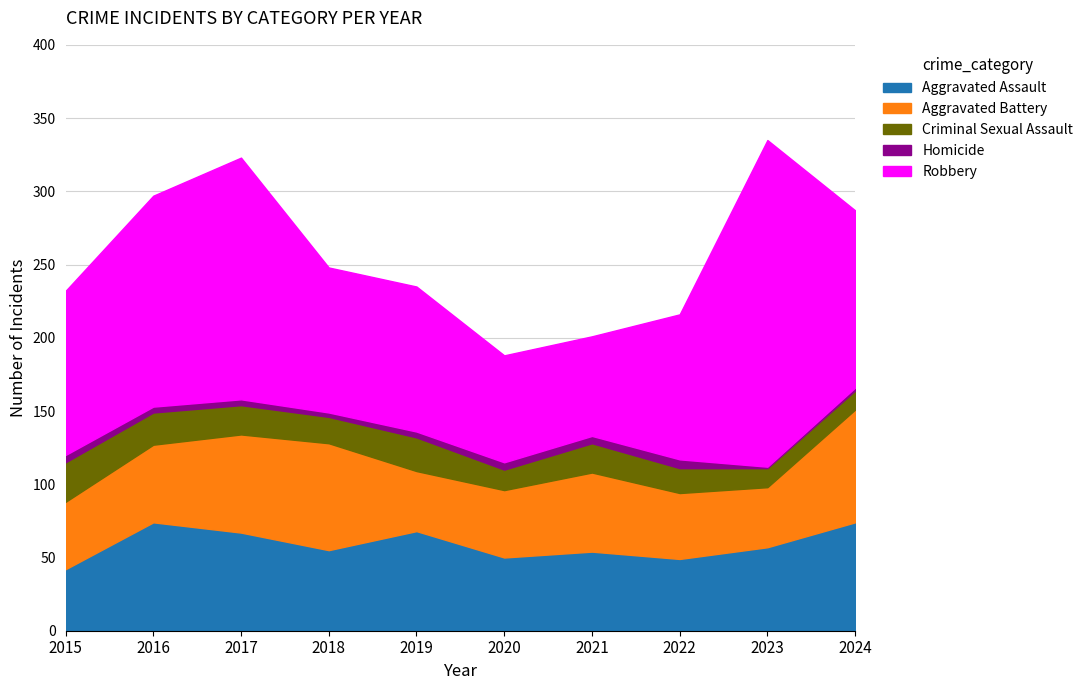

What is the total value across all series at 2019?

235